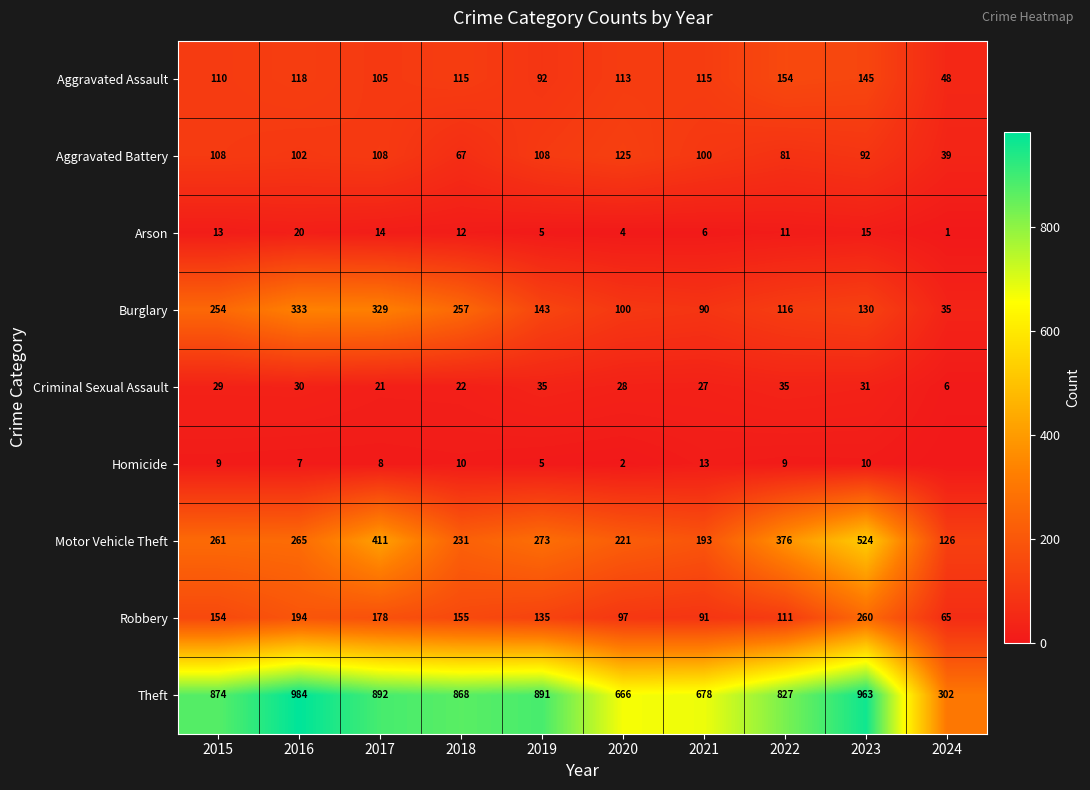

How many values in the Burglary series are below 143?

5